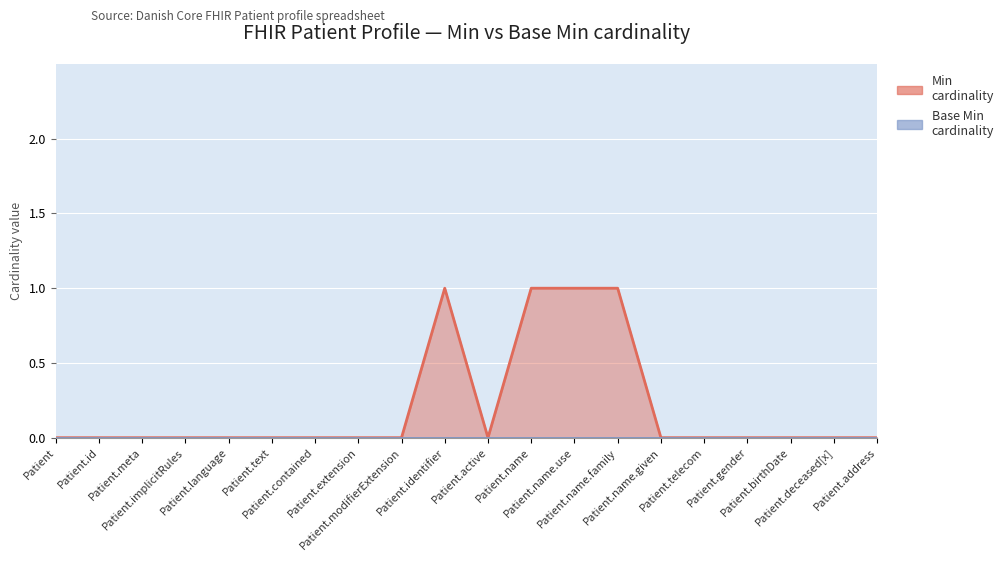

How many values are above zero?

4